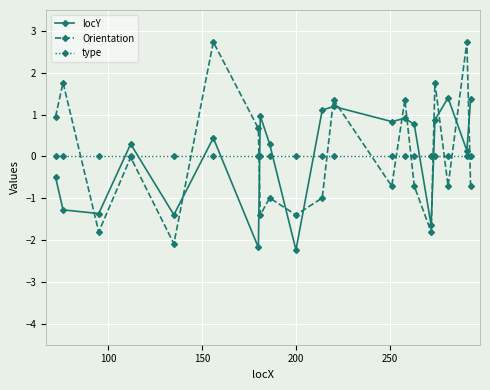

At how many categories does at least one series exceed 2?

2